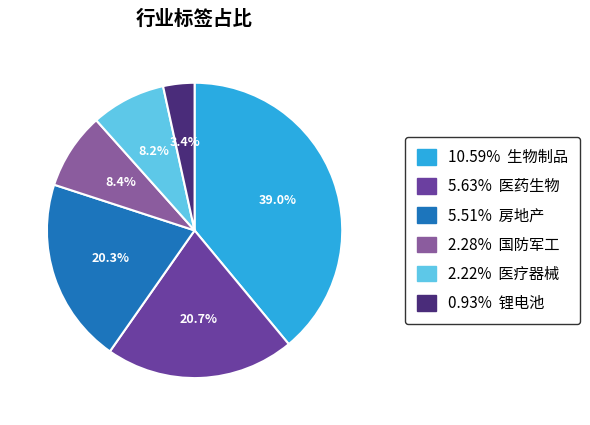

Does any single category account for the majority?

No